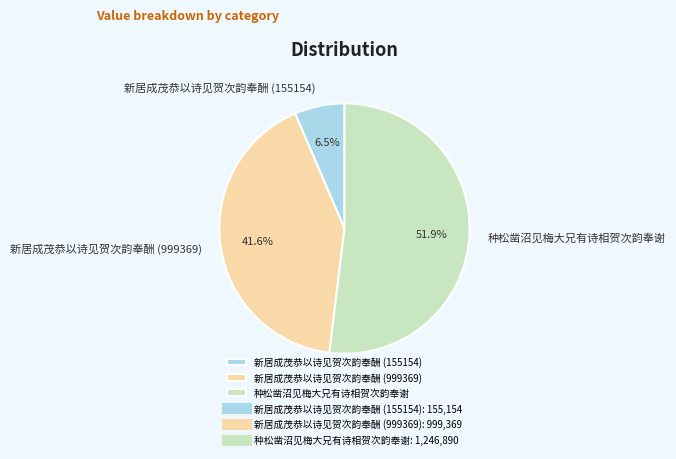

Approximately how many times larger is the value at 种松凿沼见梅大兄有诗相贺次韵奉谢 compared to 新居成茂恭以诗见贺次韵奉酬 (155154)?

8.0